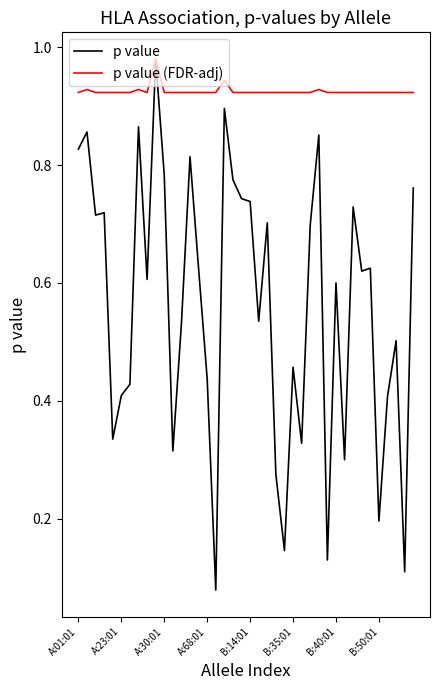

Which series has the widest spread of values?

p value